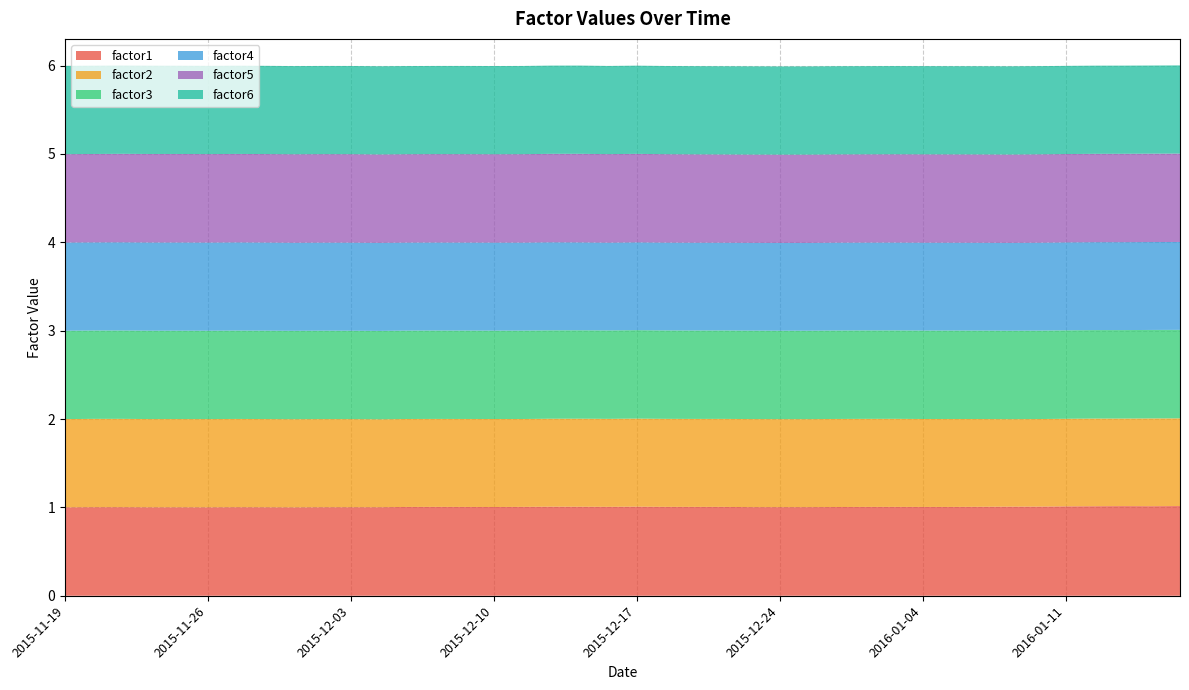

Reading left to right, extract all data points from this chart.

factor1: 1.0	1.0	1.0	1.0	1.0	1.0	1.0	1.0	1.0	1.0	1.0	1.0	1.0	1.0	1.0	1.0	1.0	1.0	1.0	1.0	1.0	1.0	1.0	1.0	1.0	1.0	1.0	1.0	1.0	1.0	1.0	1.0	1.0	1.0	1.0	1.0	1.0	1.0	1.0	1.0
factor2: 1.0	1.0	1.0	1.0	1.0	1.0	1.0	1.0	1.0	1.0	1.0	1.0	1.0	1.0	1.0	1.0	1.0	1.0	1.0	1.0	1.0	1.0	1.0	1.0	1.0	1.0	1.0	1.0	1.0	1.0	1.0	1.0	1.0	1.0	1.0	1.0	1.0	1.0	1.0	1.0
factor3: 1.0	1.0	1.0	1.0	1.0	1.0	1.0	1.0	1.0	1.0	1.0	1.0	1.0	1.0	1.0	1.0	1.0	1.0	1.0	1.0	1.0	1.0	1.0	1.0	1.0	1.0	1.0	1.0	1.0	1.0	1.0	1.0	1.0	1.0	1.0	1.0	1.0	1.0	1.0	1.0
factor4: 1.0	1.0	1.0	1.0	1.0	1.0	1.0	1.0	1.0	1.0	1.0	1.0	1.0	1.0	1.0	1.0	1.0	1.0	1.0	1.0	1.0	1.0	1.0	1.0	1.0	1.0	1.0	1.0	1.0	1.0	1.0	1.0	1.0	1.0	1.0	1.0	1.0	1.0	1.0	1.0
factor5: 1.0	1.0	1.0	1.0	1.0	1.0	1.0	1.0	1.0	1.0	1.0	1.0	1.0	1.0	1.0	1.0	1.0	1.0	1.0	1.0	1.0	1.0	1.0	1.0	1.0	1.0	1.0	1.0	1.0	1.0	1.0	1.0	1.0	1.0	1.0	1.0	1.0	1.0	1.0	1.0
factor6: 1.0	1.0	1.0	1.0	1.0	1.0	1.0	1.0	1.0	1.0	1.0	1.0	1.0	1.0	1.0	1.0	1.0	1.0	1.0	1.0	1.0	1.0	1.0	1.0	1.0	1.0	1.0	1.0	1.0	1.0	1.0	1.0	1.0	1.0	1.0	1.0	1.0	1.0	1.0	1.0